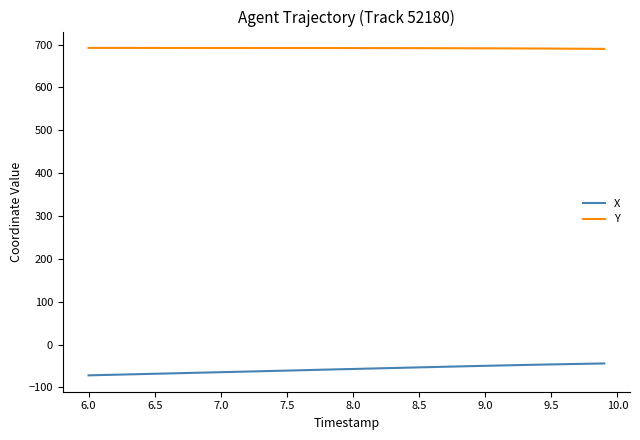

What is the maximum value shown in the chart?

692.2